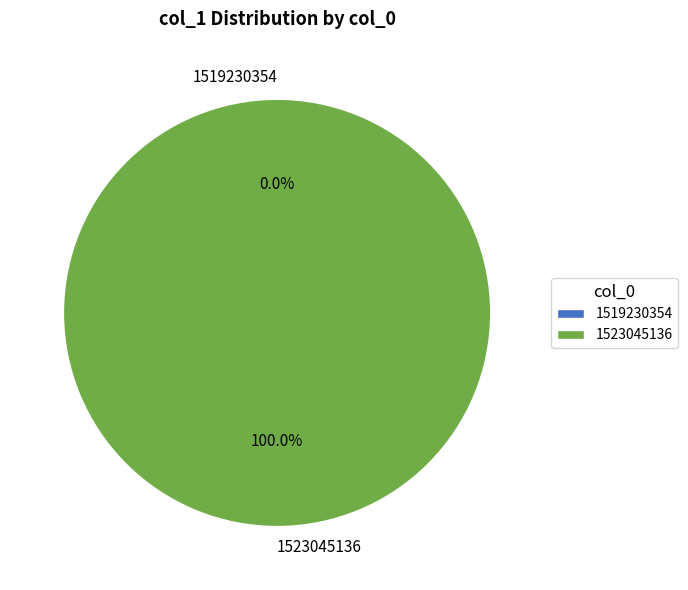

To the nearest percent, what is the combined percentage of 1519230354 and 1523045136?

100%